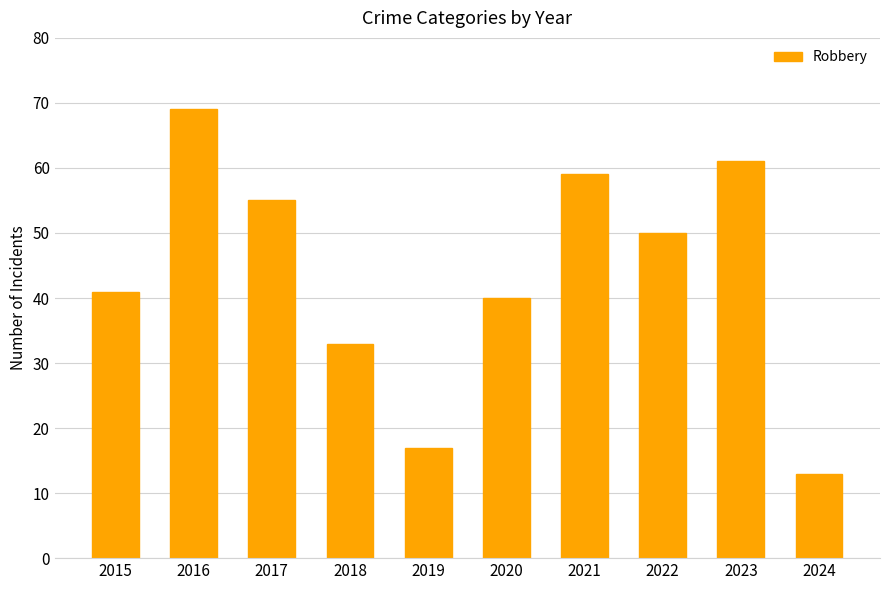

Reading left to right, list all the values displayed in this chart.

2015=41	2016=69	2017=55	2018=33	2019=17	2020=40	2021=59	2022=50	2023=61	2024=13